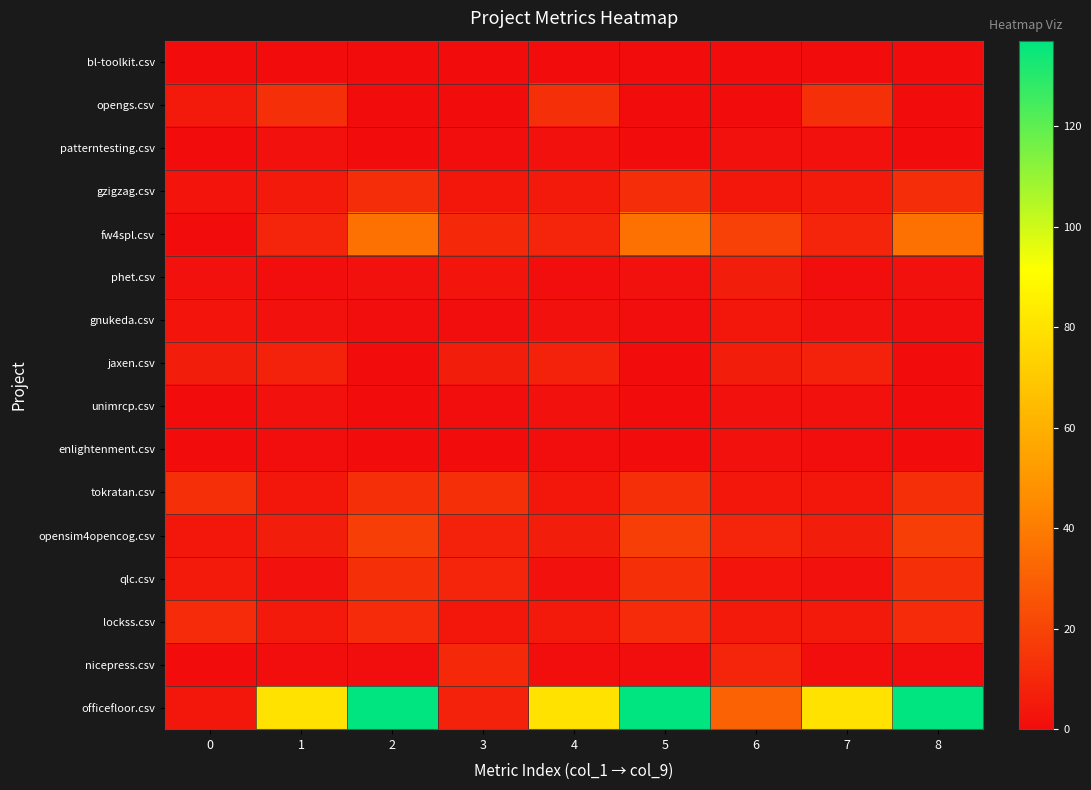

Reading left to right, transcribe all the data shown in this chart.

bl-toolkit.csv: 0=0	1=0	2=0	3=0	4=0	5=0	6=0	7=0	8=0
opengs.csv: 0=5	1=13	2=0	3=0	4=13	5=0	6=0	7=13	8=0
patterntesting.csv: 0=0	1=2	2=0	3=1	4=2	5=0	6=2	7=2	8=0
gzigzag.csv: 0=3	1=5	2=12	3=4	4=5	5=12	6=4	7=5	8=12
fw4spl.csv: 0=0	1=9	2=36	3=10	4=9	5=36	6=19	7=9	8=36
phet.csv: 0=2	1=1	2=2	3=3	4=1	5=2	6=6	7=1	8=2
gnukeda.csv: 0=3	1=2	2=1	3=1	4=2	5=1	6=4	7=2	8=1
jaxen.csv: 0=6	1=8	2=0	3=6	4=8	5=0	6=6	7=8	8=0
unimrcp.csv: 0=0	1=2	2=0	3=1	4=2	5=0	6=2	7=2	8=0
enlightenment.csv: 0=0	1=1	2=0	3=0	4=1	5=0	6=2	7=1	8=0
tokratan.csv: 0=13	1=4	2=13	3=13	4=4	5=13	6=4	7=4	8=13
opensim4opencog.csv: 0=4	1=6	2=18	3=8	4=6	5=18	6=9	7=6	8=18
qlc.csv: 0=5	1=2	2=13	3=9	4=2	5=13	6=3	7=2	8=13
lockss.csv: 0=11	1=5	2=11	3=4	4=5	5=11	6=5	7=5	8=11
nicepress.csv: 0=0	1=1	2=1	3=10	4=1	5=1	6=9	7=1	8=1
officefloor.csv: 0=4	1=80	2=137	3=8	4=80	5=137	6=31	7=80	8=137